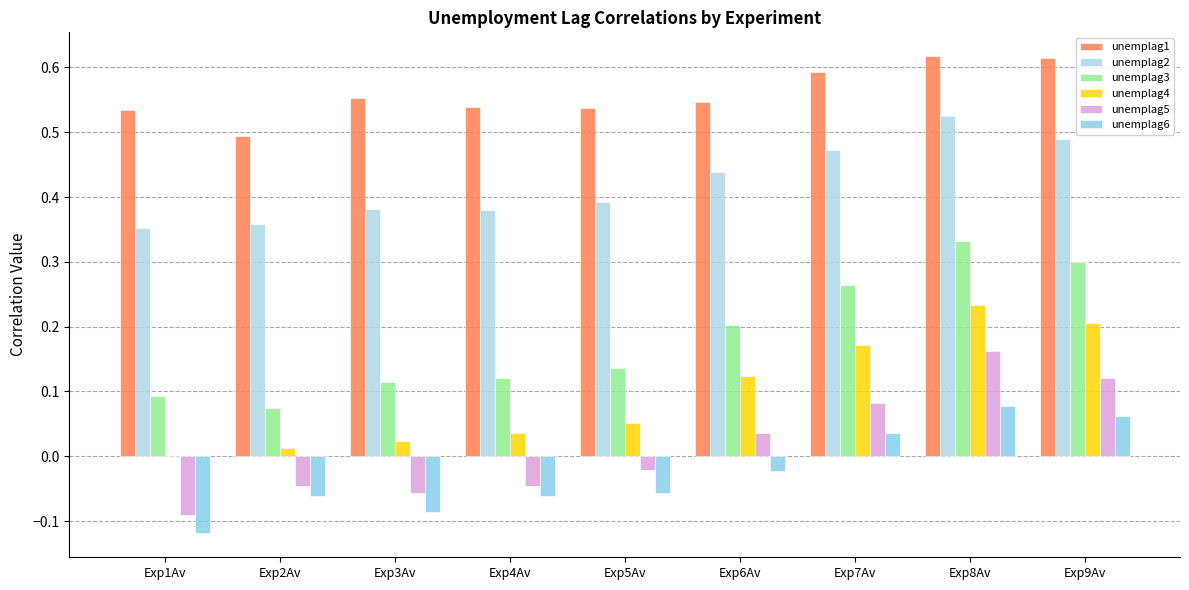

Are the bars horizontal?

No